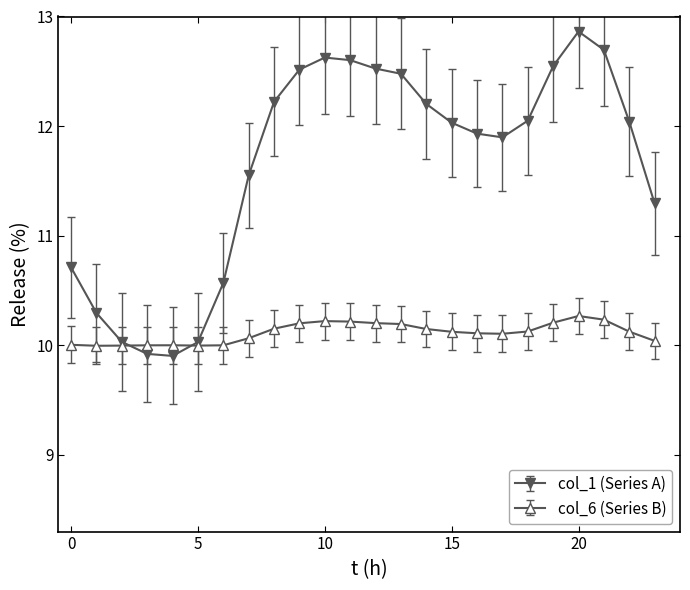

Which series has the widest spread of values?

col_1 (Series A)